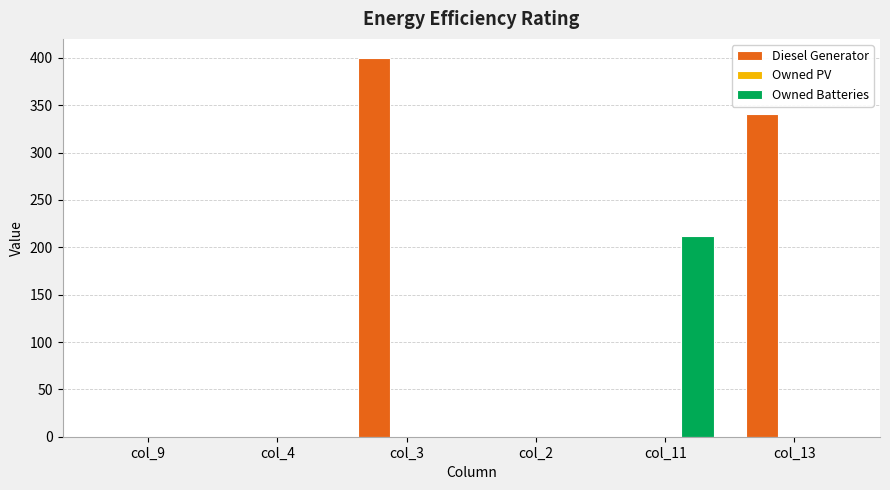

Which label corresponds to the largest value in the chart?

col_3